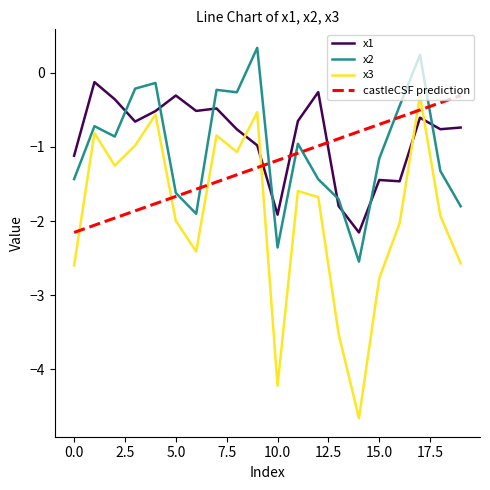

How many intersections are there between x3 and x1?

4